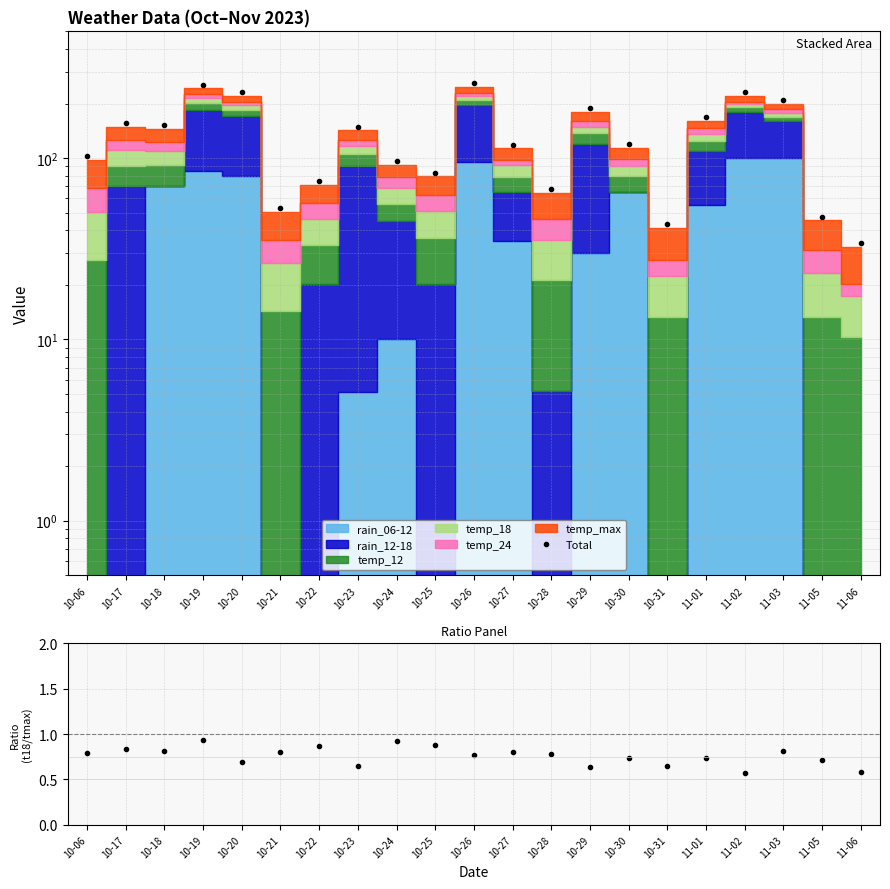

What is the value of the Total point at the 14th from the left?

188.1